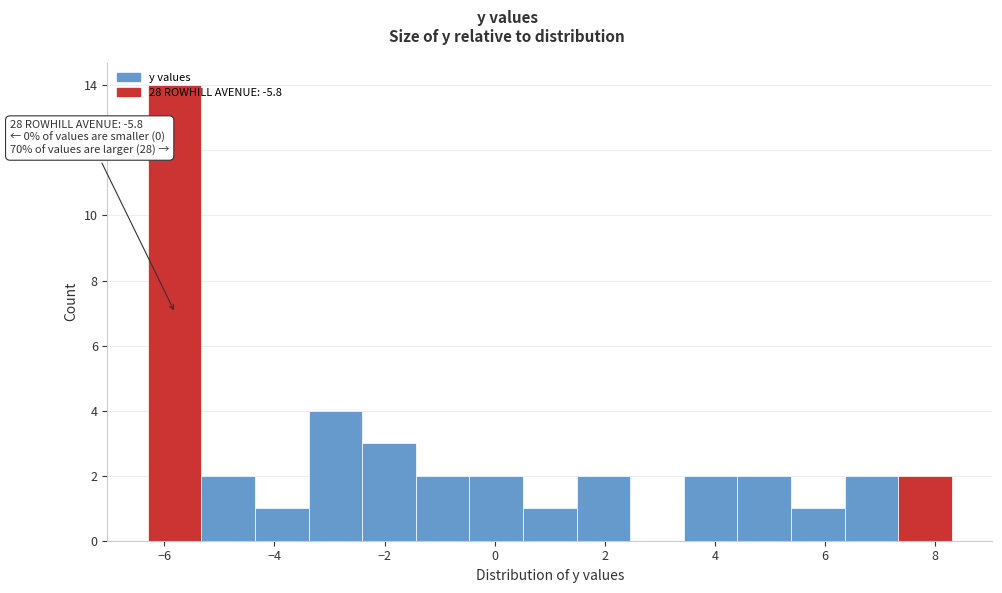

Which range on the x-axis has the tallest bar?

-6.2 to -5.4